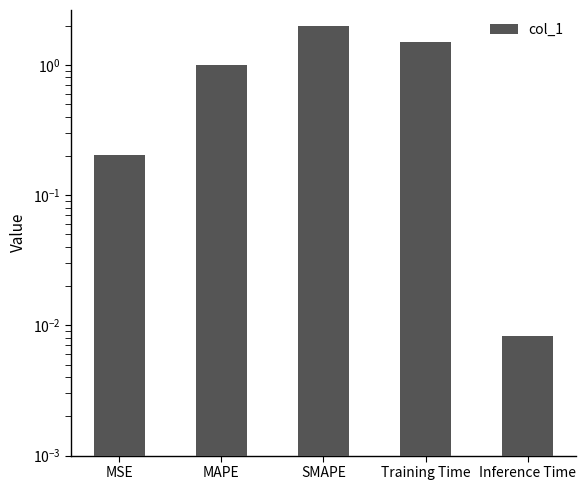

Is it true that the value at MAPE is 1.0?

True